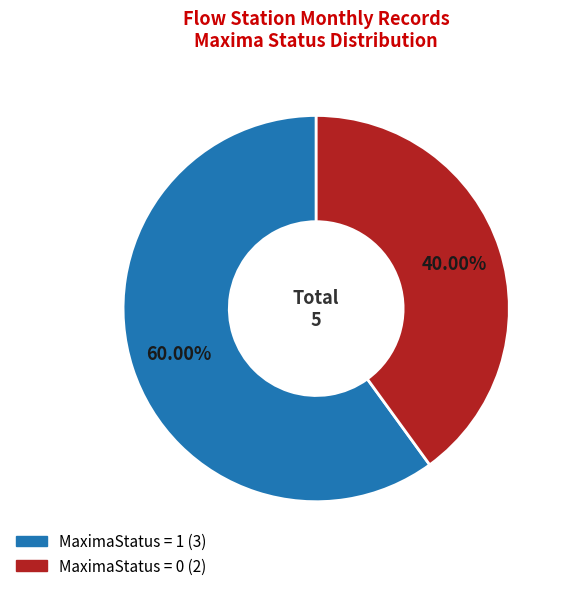

Does any single category account for the majority?

Yes